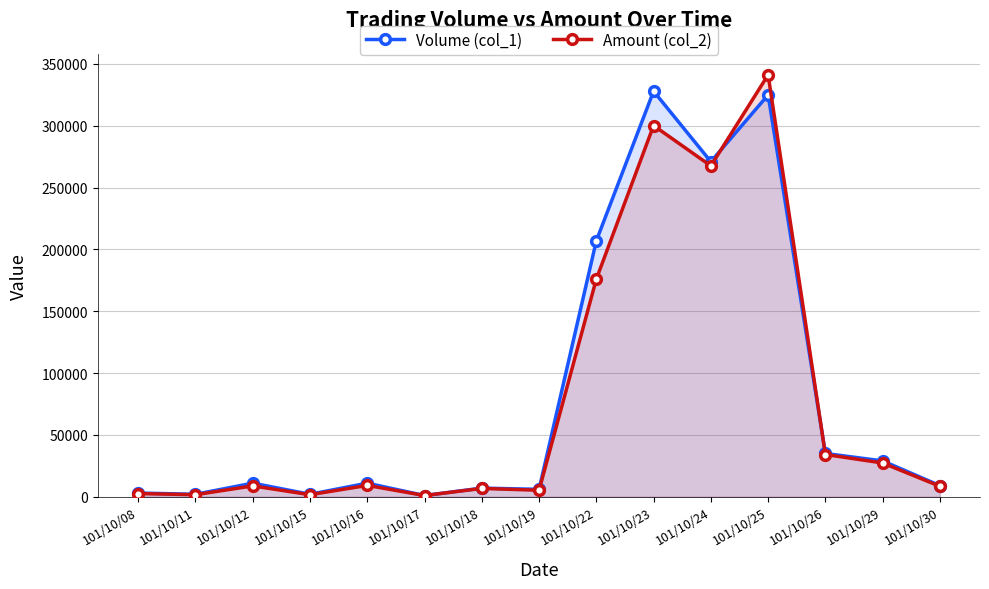

How many times do Volume (col_1) and Amount (col_2) cross each other?

4